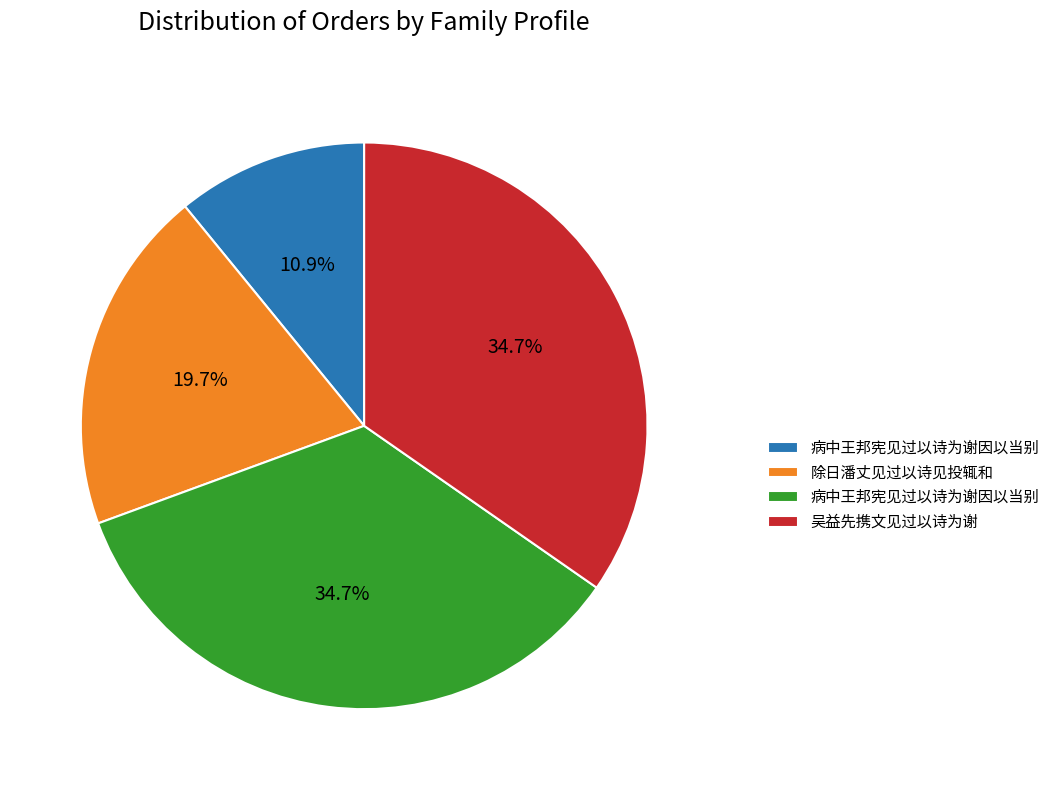

Is there a majority slice in this chart?

No